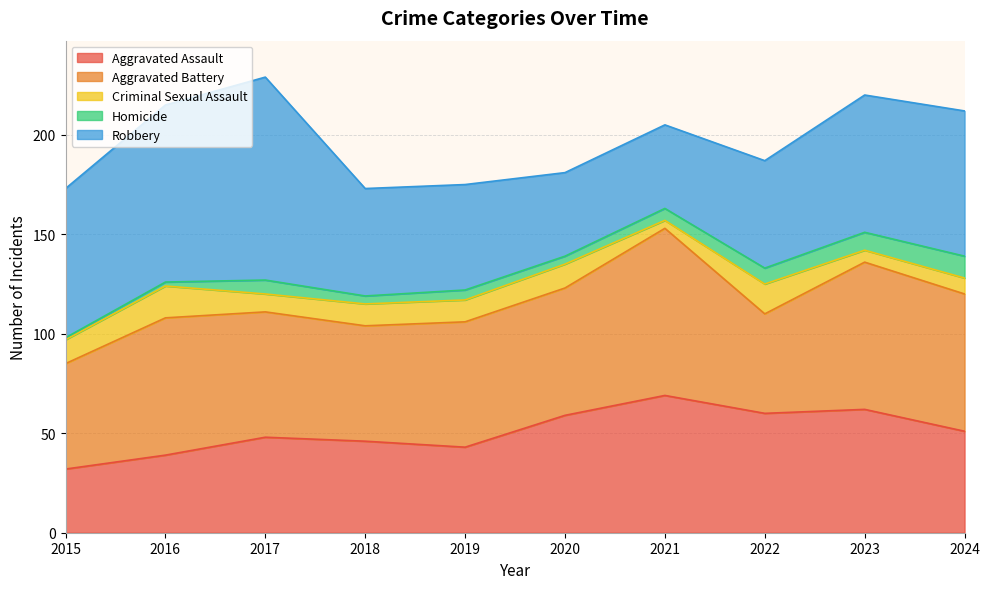

Rank the categories by Homicide value from highest to lowest.

2024, 2023, 2022, 2017, 2021, 2019, 2018, 2020, 2016, 2015